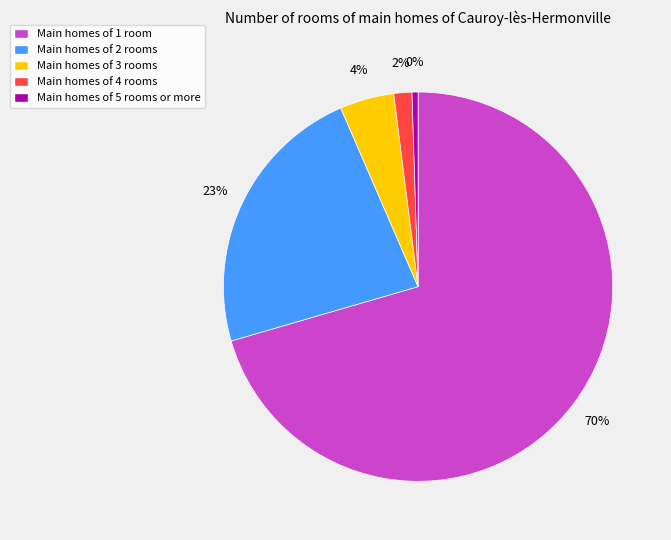

Is it true that Main homes of 3 rooms is 15% of the pie?

False